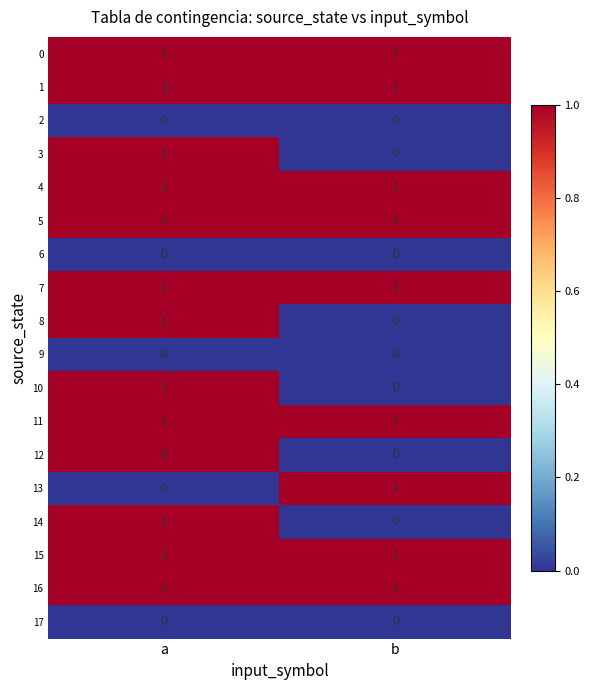

At which category is the sum across all series the highest?

a